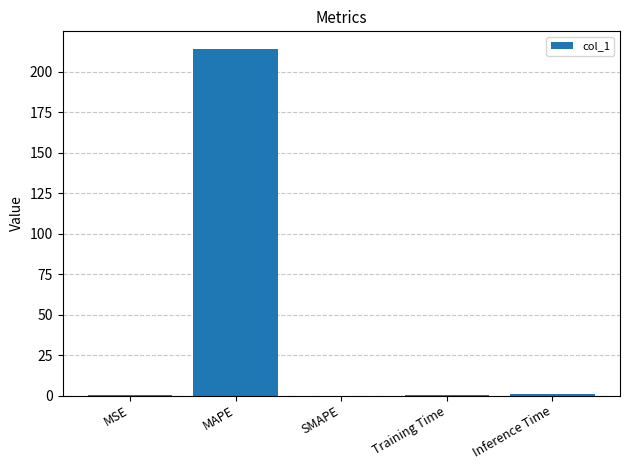

Count the number of data series in this chart.

1